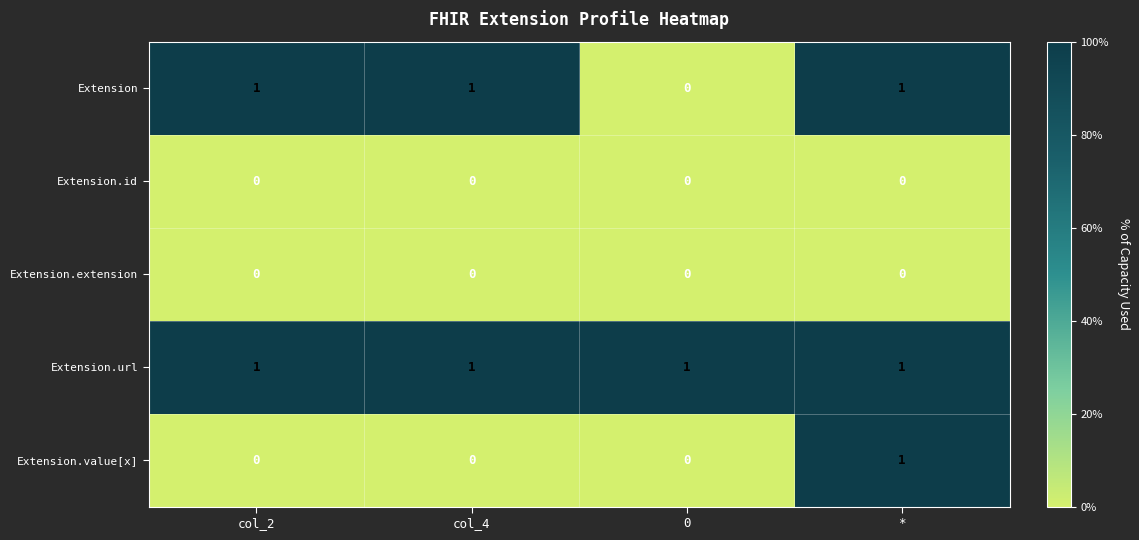

What is the difference between the highest and lowest values at col_4?

1